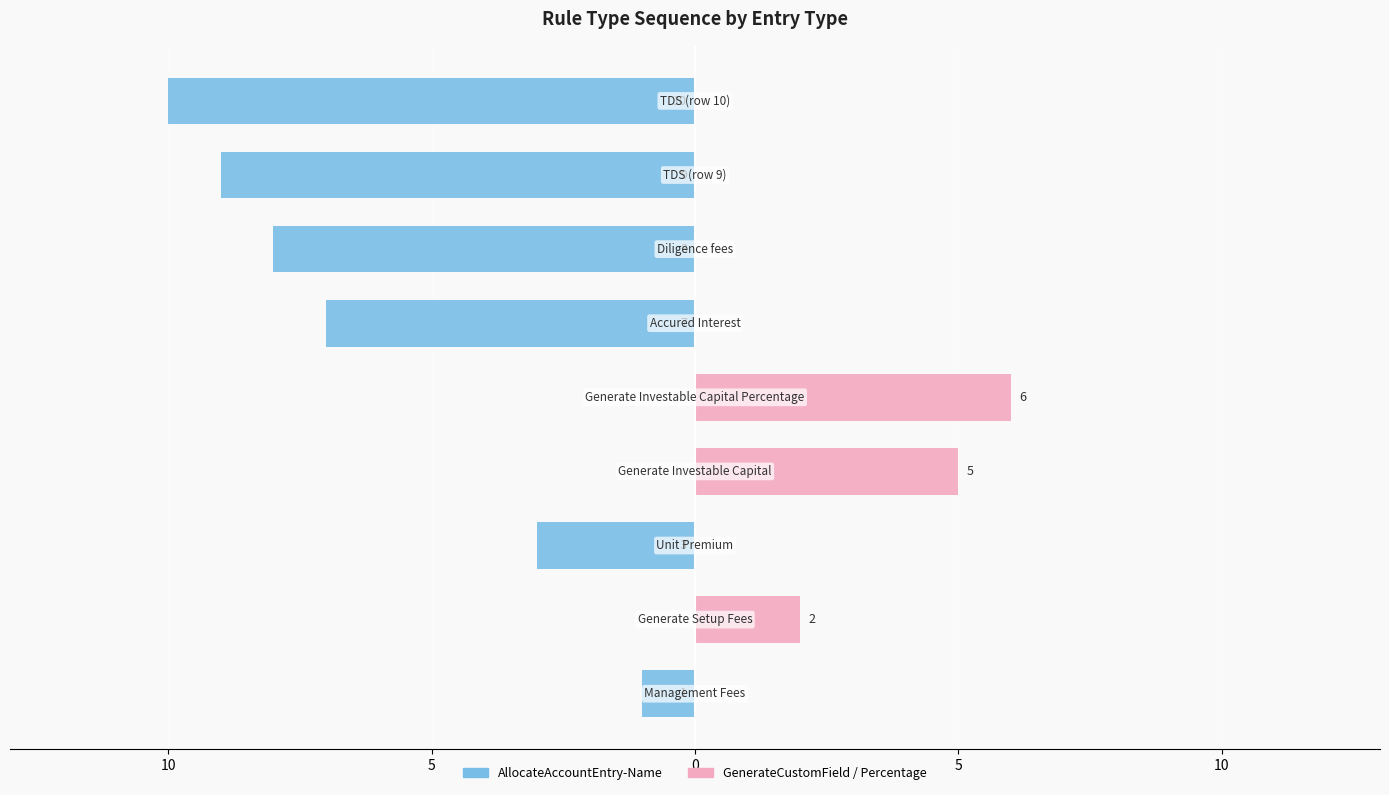

What is the maximum value shown in the chart?

6